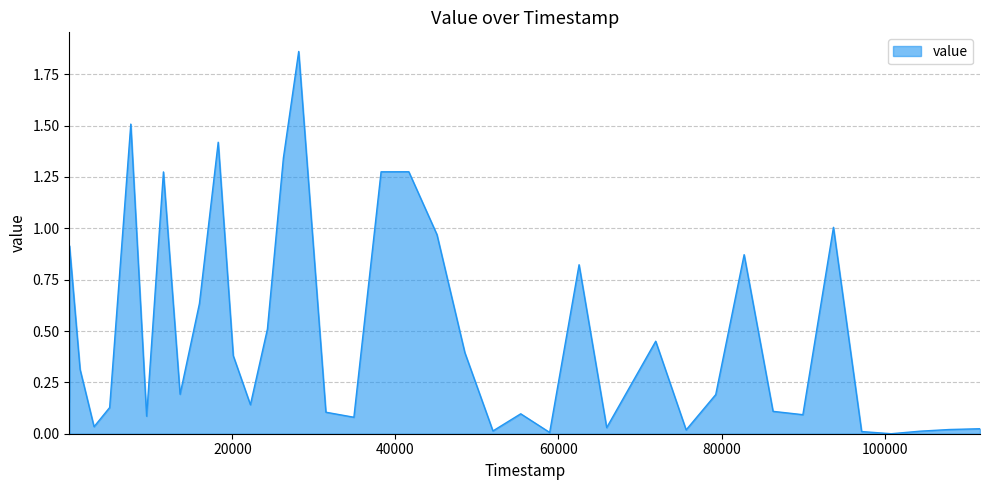

Rank the categories by value from highest to lowest.

28131, 7535, 18258, 26253, 41638, 38237, 11538, 93731, 45093, 14, 82773, 62524, 15954, 24292, 71926, 48515, 20105, 1312, 13580, 11, 79290, 5, 22209, 4941, 86320, 31467, 55367, 89980, 9475, 34902, 3027, 65914, 111709, 107922, 75659, 51958, 104354, 97186, 58918, 100813